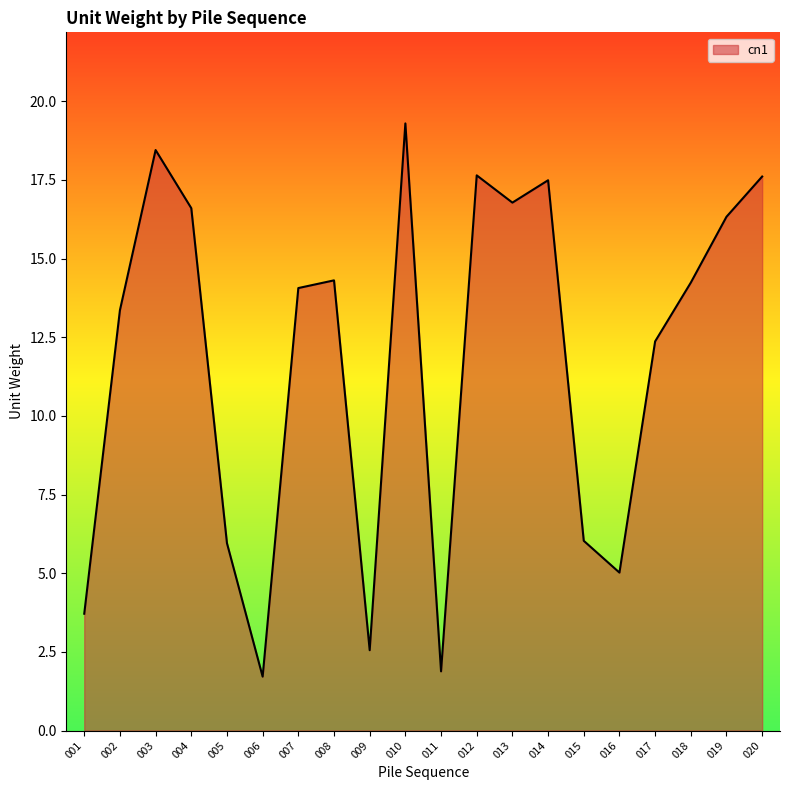

What is the change in value from 002 to 016?

-8.3